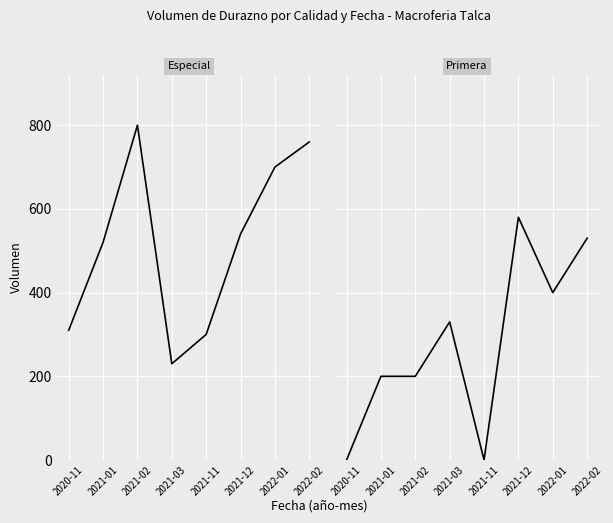

Reading right to left, transcribe all the data shown in this chart.

Especial: 2022-02=760	2022-01=700	2021-12=540	2021-11=300	2021-03=230	2021-02=800	2021-01=520	2020-11=310
Primera: 2022-02=530	2022-01=400	2021-12=580	2021-11=0	2021-03=330	2021-02=200	2021-01=200	2020-11=0